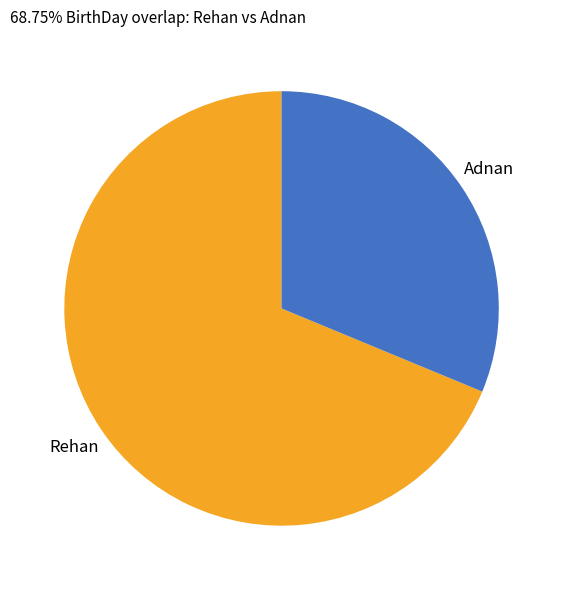

Is the sum of Rehan and Adnan greater than half?

Yes